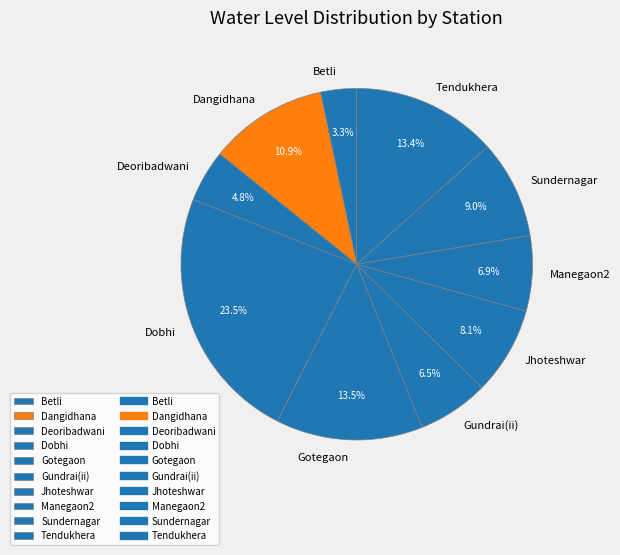

To the nearest percent, what portion does Manegaon2 represent?

7%